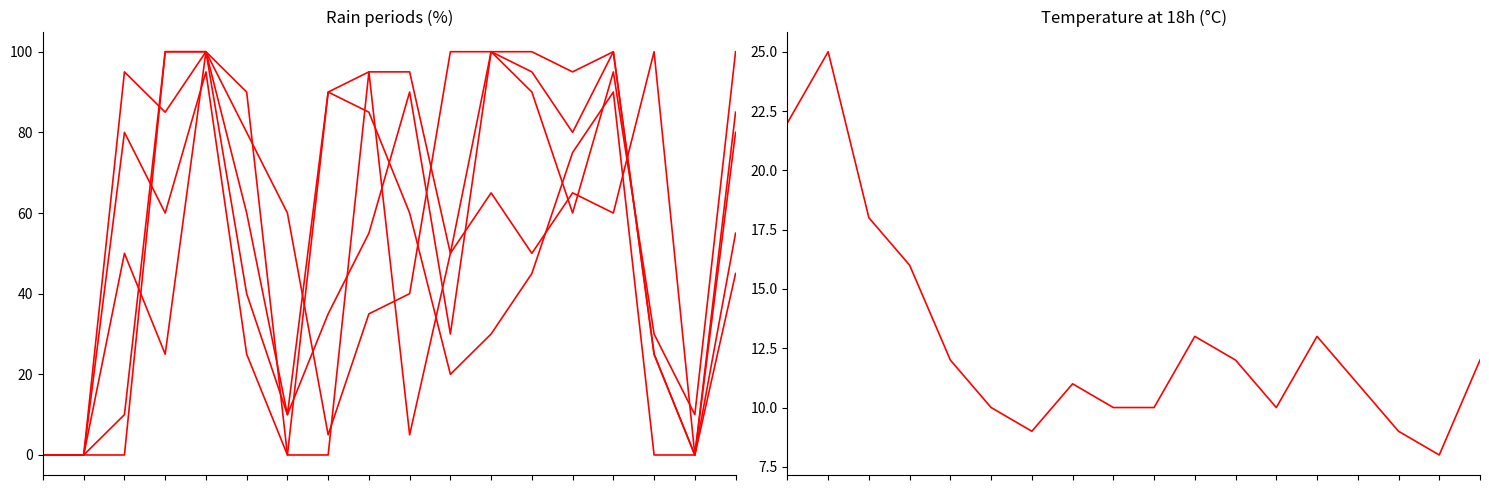

Reading right to left, extract all data points from this chart.

rain_00-06: 85	0	100	60	65	50	65	50	5	95	0	0	90	100	100	10	0	0
rain_06-12: 100	10	30	95	60	90	100	100	40	35	5	60	80	100	100	0	0	0
rain_12-18: 45	0	25	100	80	95	100	30	90	55	35	10	40	100	25	50	0	0
rain_18-24: 55	0	0	90	75	45	30	20	60	85	90	0	25	95	60	80	0	0
rain_12-24: 80	0	25	100	95	100	100	50	95	95	90	10	60	100	85	95	0	0
temp_18: 12	8	9	11	13	10	12	13	10	10	11	9	10	12	16	18	25	22